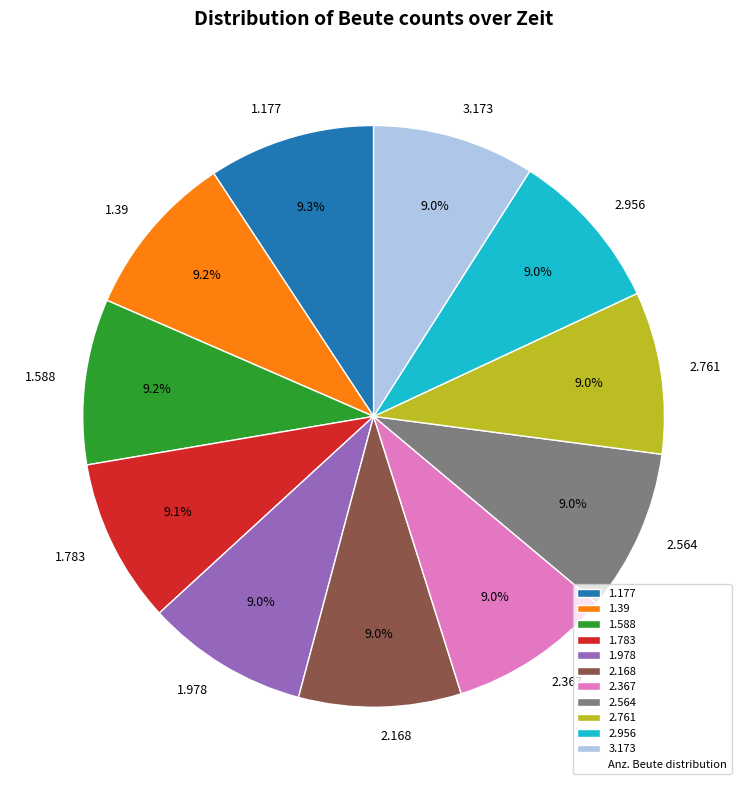

Is there a majority slice in this chart?

No